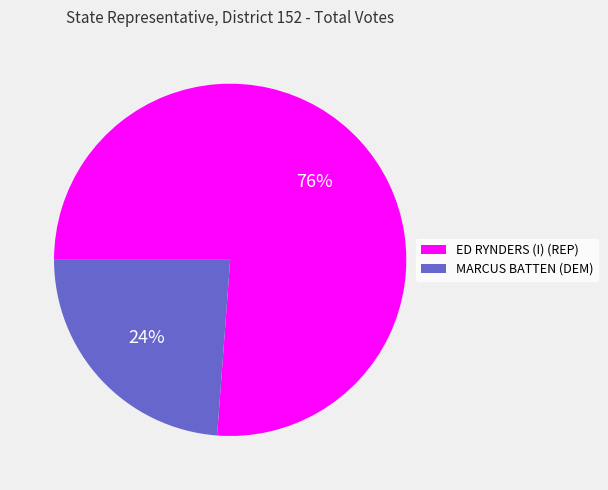

To the nearest percent, what is the combined percentage of ED RYNDERS (I) (REP) and MARCUS BATTEN (DEM)?

100%